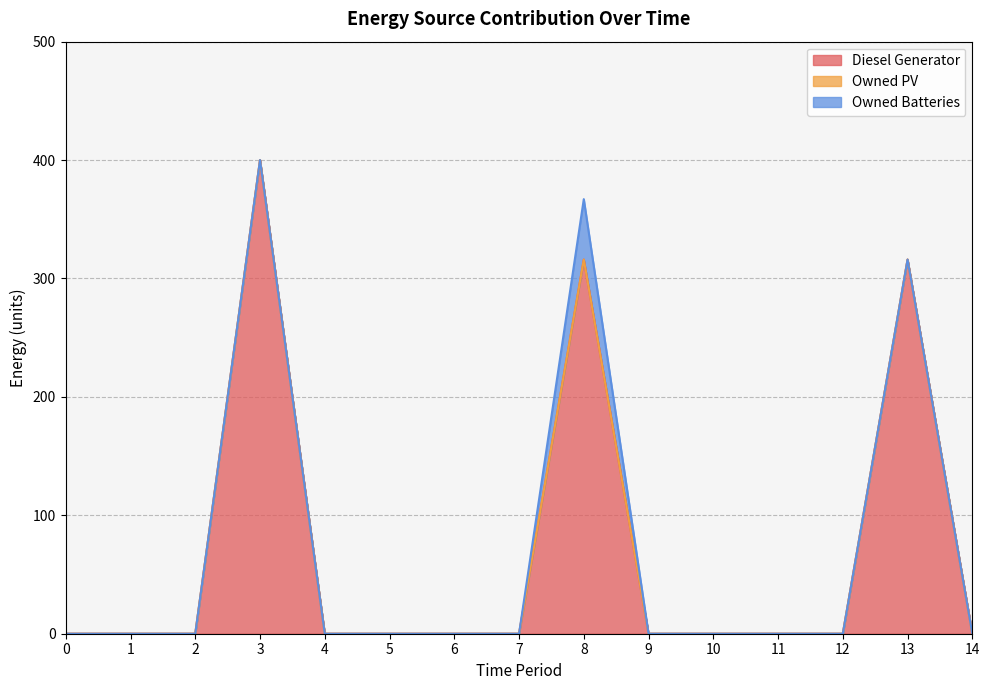

Which series has the largest range (max minus min)?

Diesel Generator